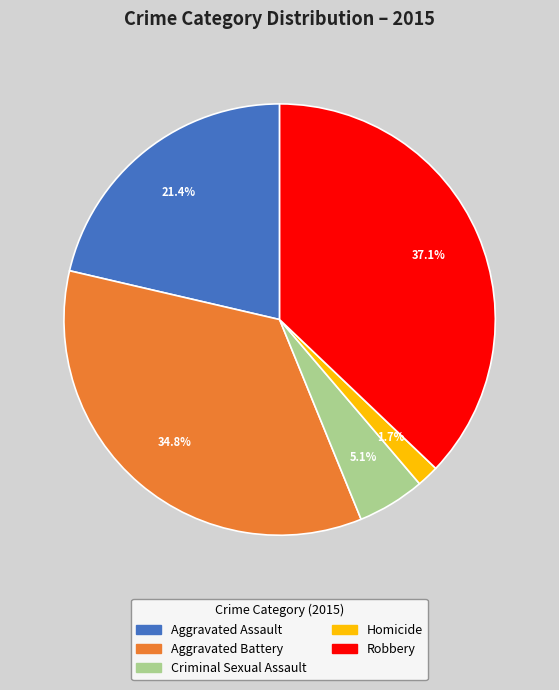

To the nearest percent, what is the average slice percentage?

20%